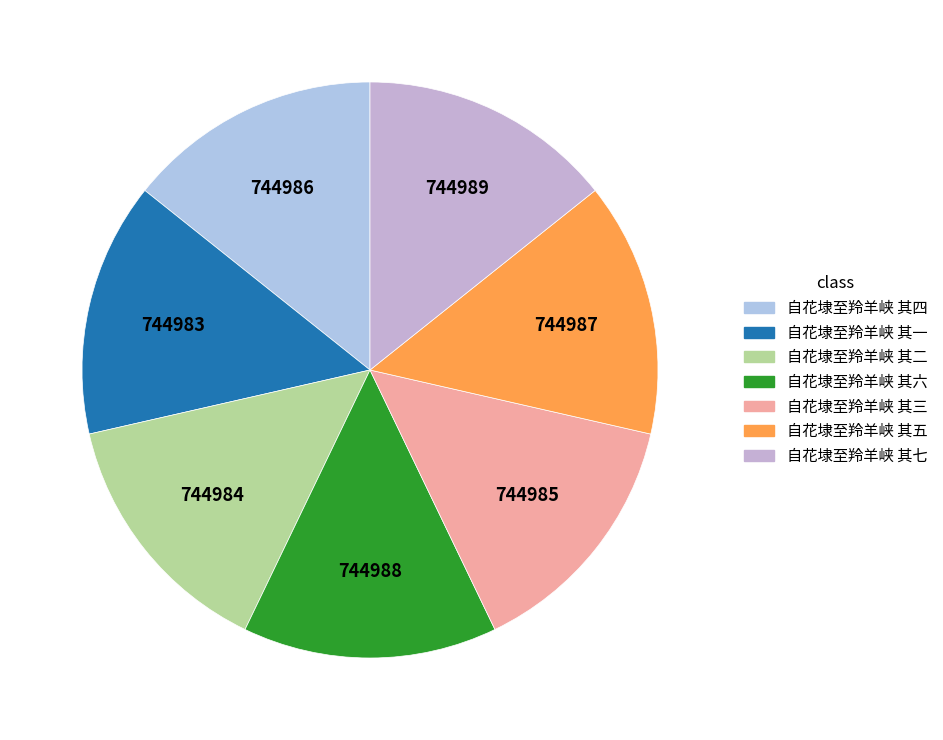

What percentage is the 自花埭至羚羊峡 其六 slice, to the nearest percent?

14%